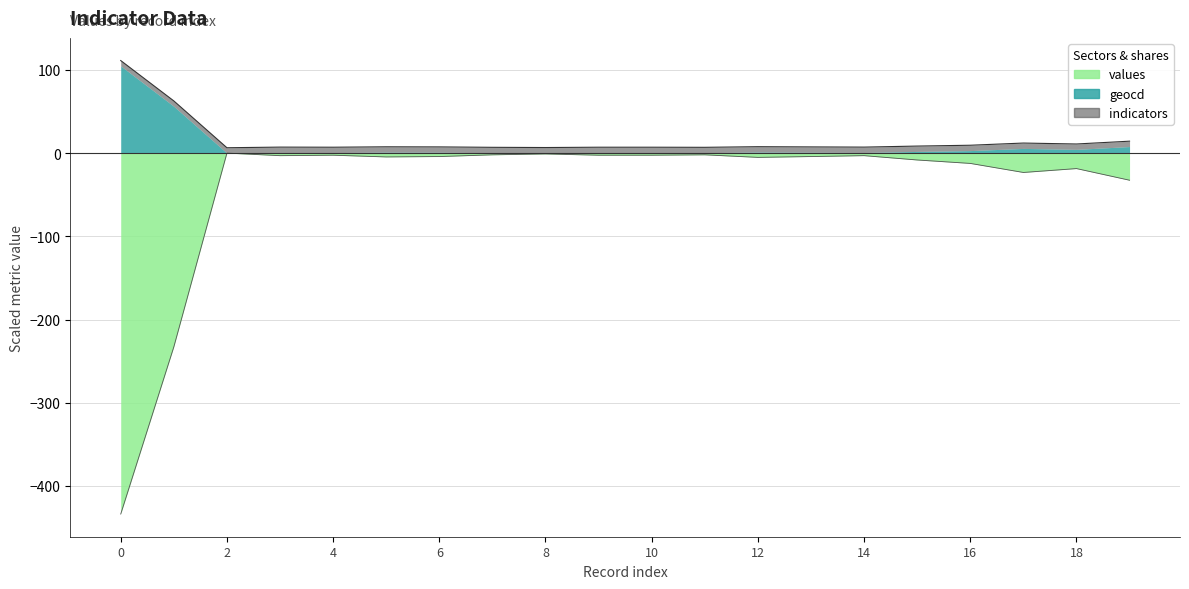

True or false: values and geocd intersect in this chart.

False